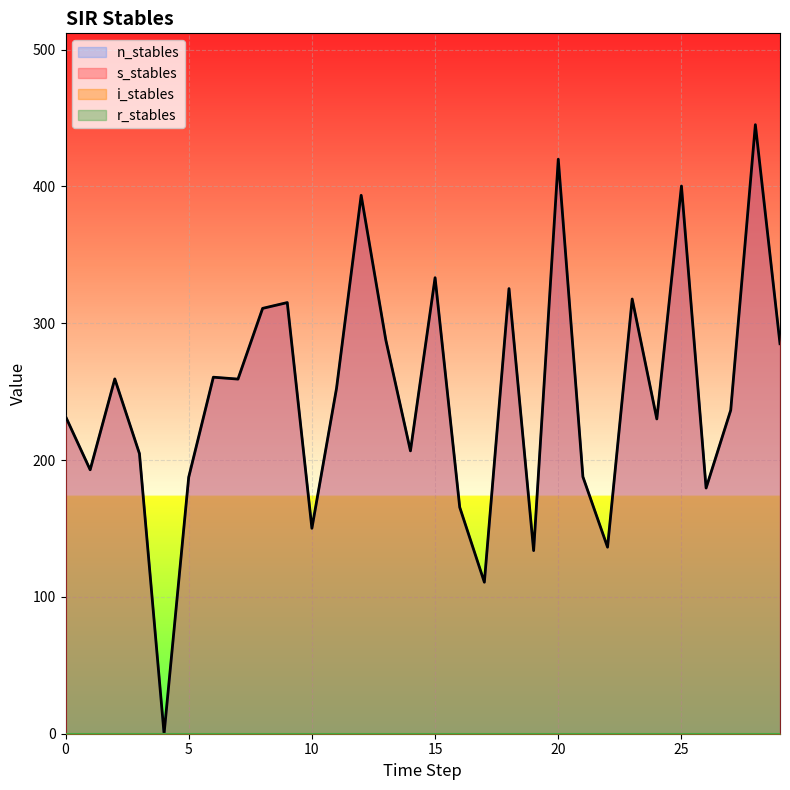

The value of s_stables at 25 is 400.3. True or false?

True